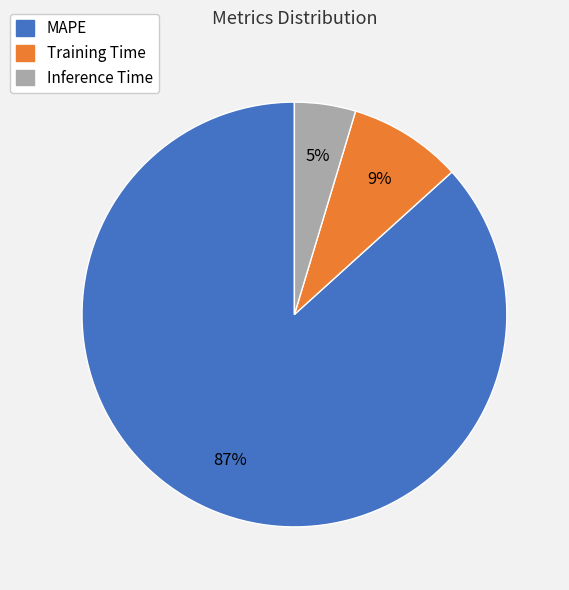

Is the sum of Inference Time and MAPE greater than half?

Yes